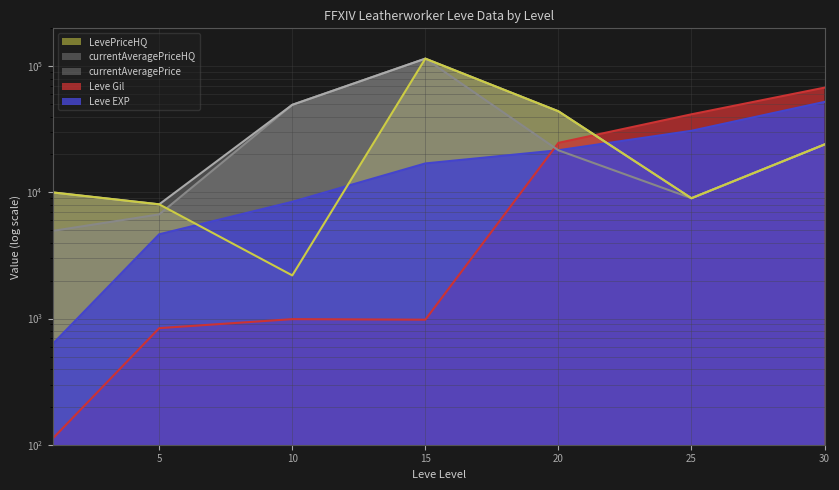

At 25, list the series in order from smallest to largest.

currentAveragePrice, currentAveragePriceHQ, LevePriceHQ, Leve EXP, Leve Gil